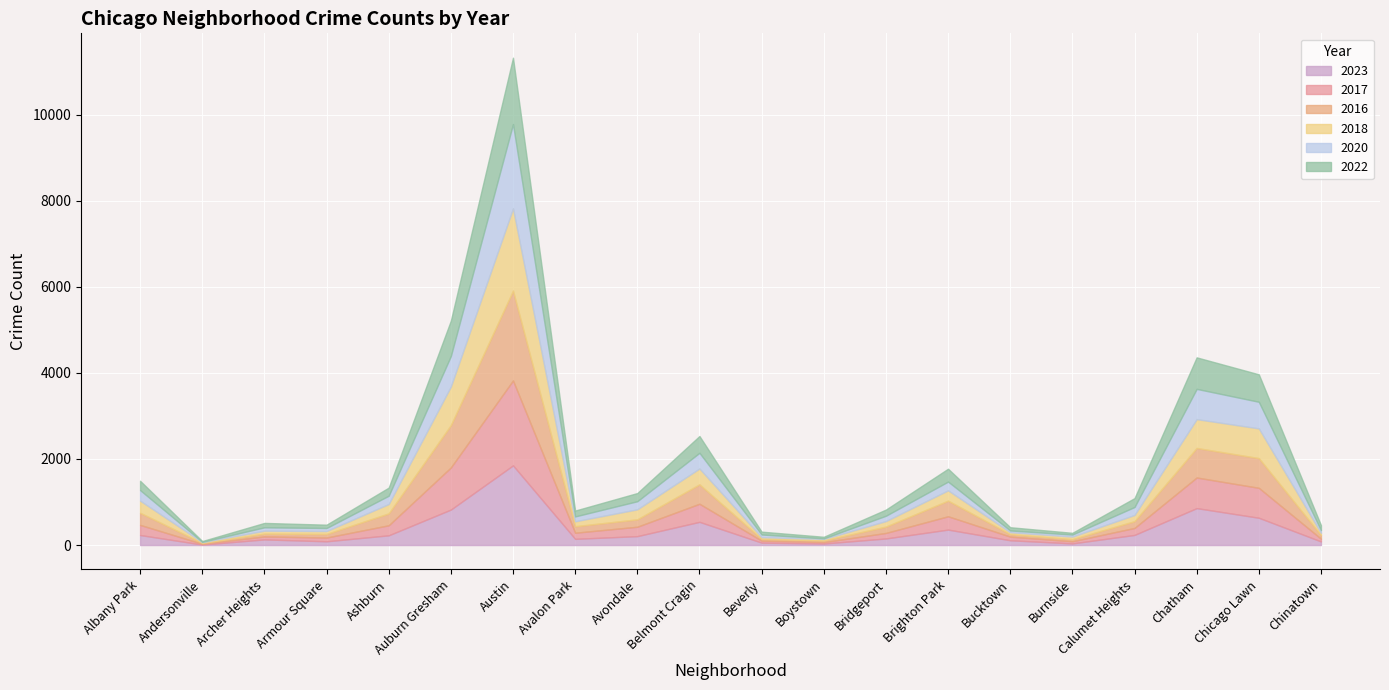

Reading left to right, transcribe all the data shown in this chart.

2023: 233	11	131	87	226	824	1851	144	207	539	56	35	153	359	111	38	235	858	634	84
2017: 235	17	69	87	233	978	1972	142	218	420	46	33	128	309	85	50	162	711	695	63
2016: 282	20	65	83	276	983	2086	151	172	451	40	39	147	363	55	49	157	686	690	84
2018: 281	19	69	69	218	898	1912	115	233	368	41	34	129	240	47	60	145	670	691	52
2020: 246	8	78	70	193	708	1959	113	188	365	62	14	124	203	41	47	185	703	618	63
2022: 216	18	102	77	188	822	1541	136	190	390	66	37	143	299	75	40	206	732	638	116